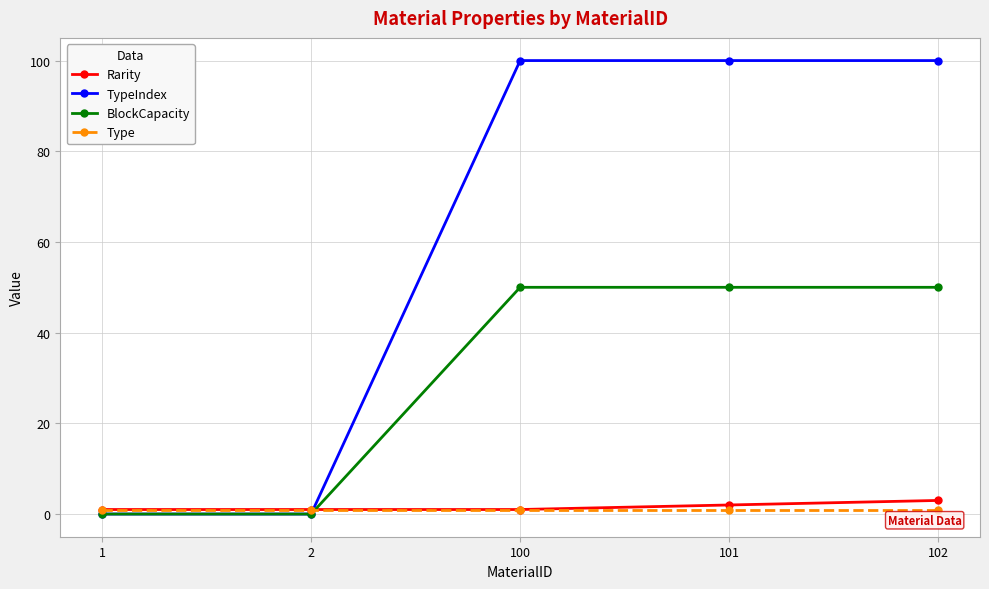

What is the maximum value for Rarity?

3